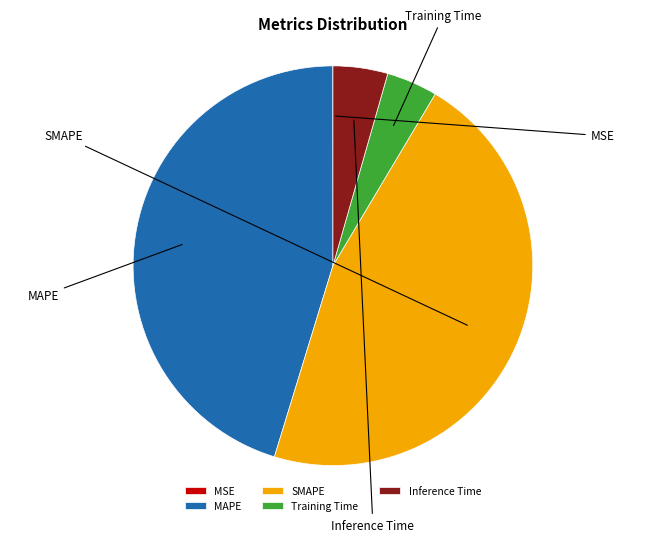

What portion of the pie excludes MSE?

100.0%